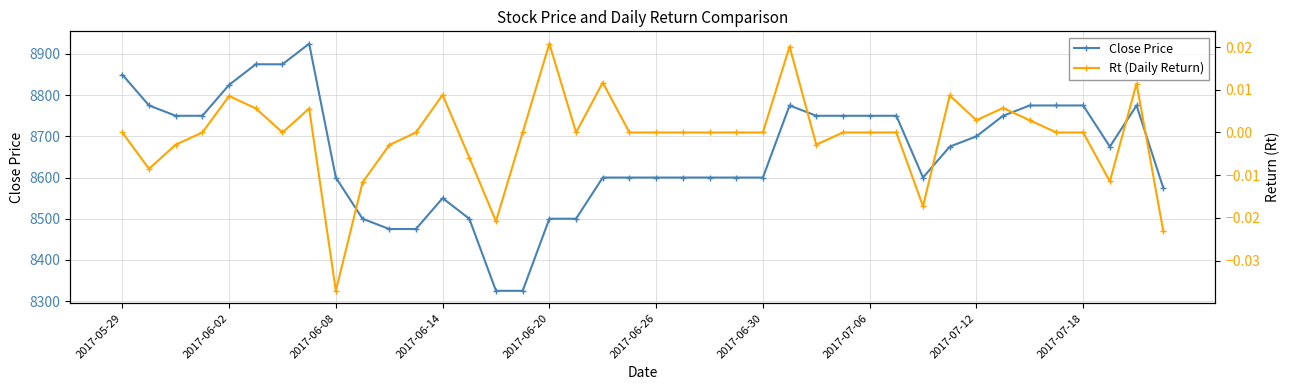

How many interior local peaks does the Close Price series have?

4